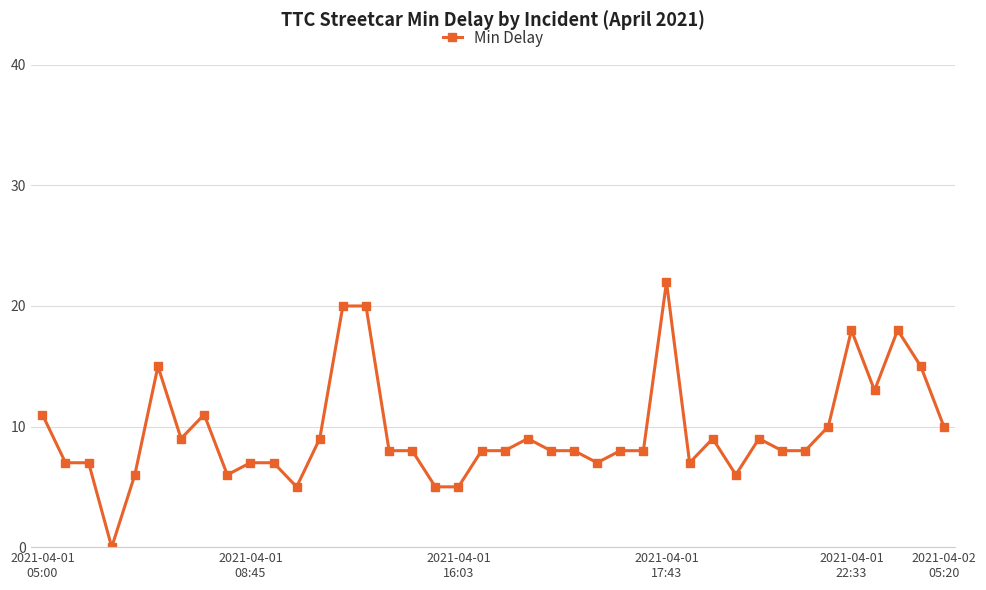

Is this an area chart (filled region under the line)?

No